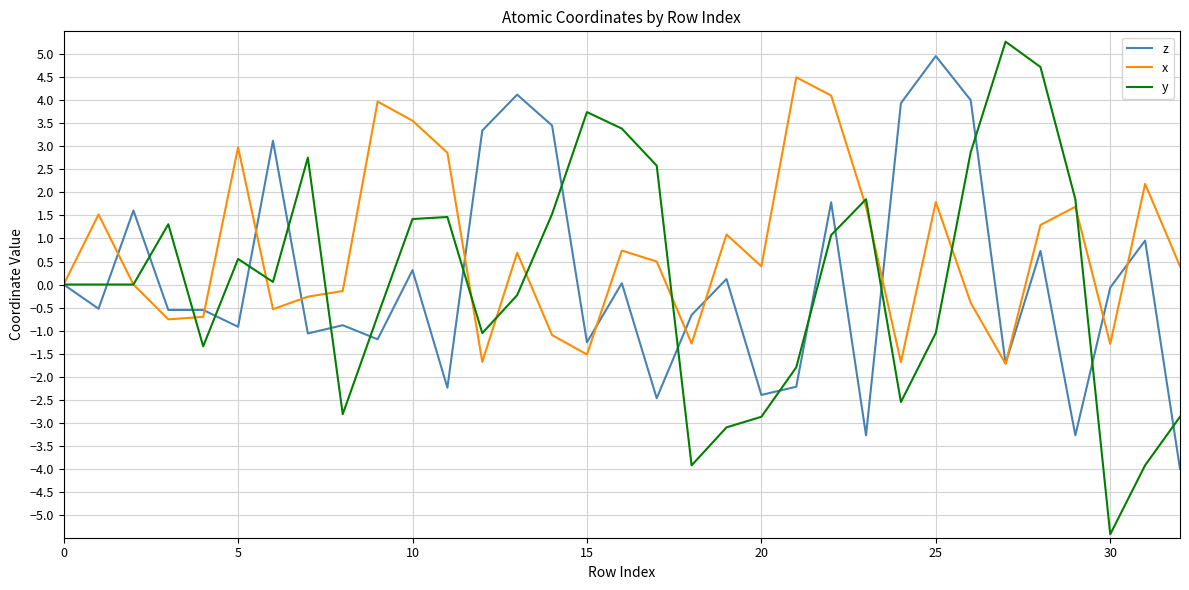

Which series ends up on top after the final intersection of y and z?

y